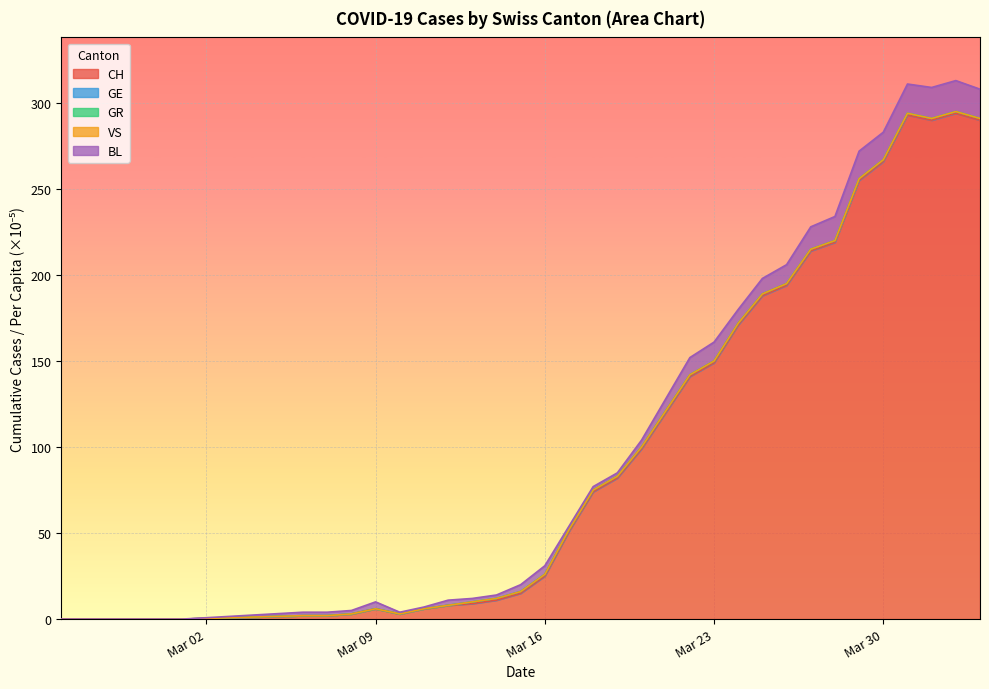

What is the label of the 28th point from the right?

2020-03-07